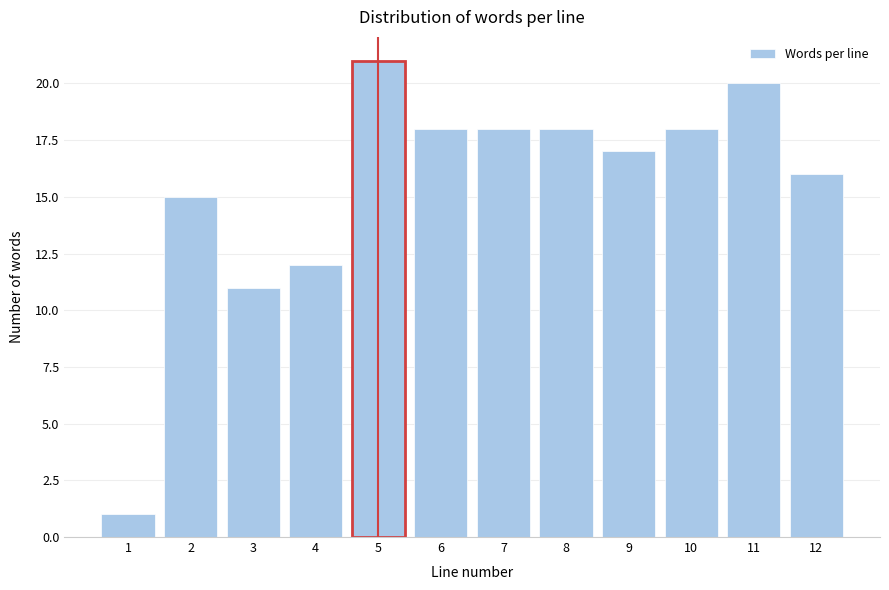

Reading left to right, list all the values displayed in this chart.

1	15	11	12	21	18	18	18	17	18	20	16